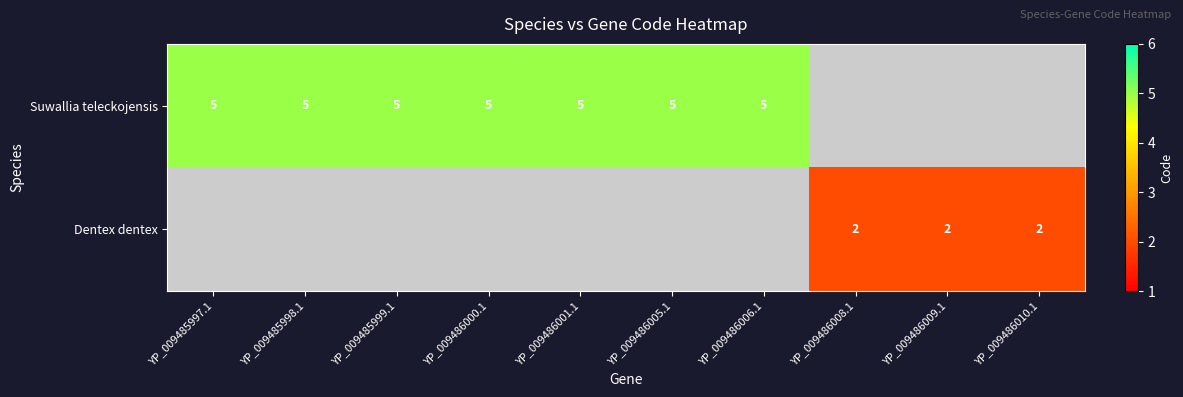

True or false: Suwallia teleckojensis has a value of 1 at YP_009486005.1.

False